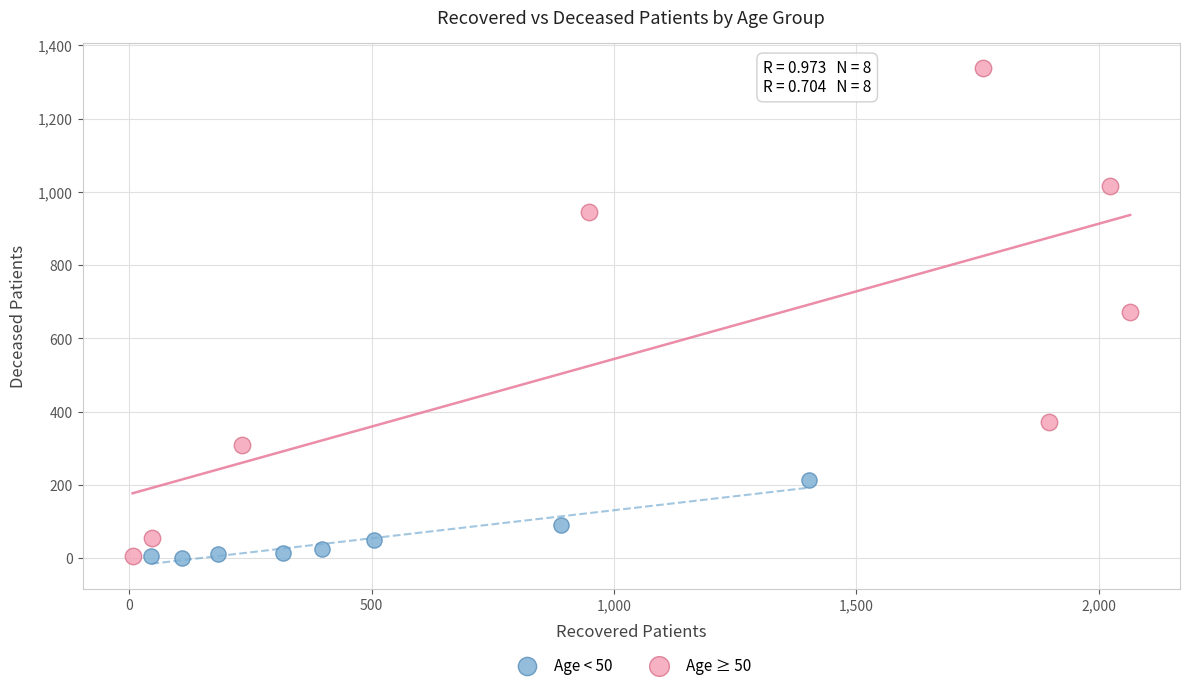

What are all the series names shown in the legend?

Age < 50, Age ≥ 50